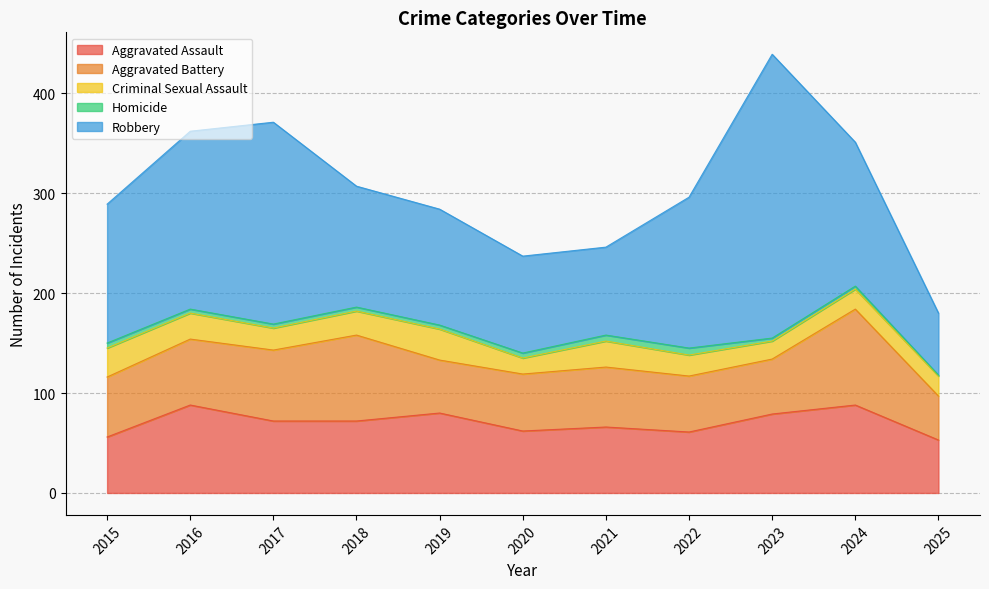

Reading left to right, extract all data points from this chart.

Aggravated Assault: 2015=56	2016=88	2017=72	2018=72	2019=80	2020=62	2021=66	2022=61	2023=79	2024=88	2025=53
Aggravated Battery: 2015=60	2016=66	2017=71	2018=86	2019=53	2020=57	2021=60	2022=56	2023=55	2024=96	2025=44
Criminal Sexual Assault: 2015=29	2016=26	2017=22	2018=24	2019=31	2020=16	2021=26	2022=21	2023=18	2024=20	2025=20
Homicide: 2015=5	2016=4	2017=4	2018=4	2019=4	2020=5	2021=6	2022=7	2023=3	2024=3	2025=1
Robbery: 2015=139	2016=178	2017=202	2018=121	2019=116	2020=97	2021=88	2022=151	2023=284	2024=144	2025=62